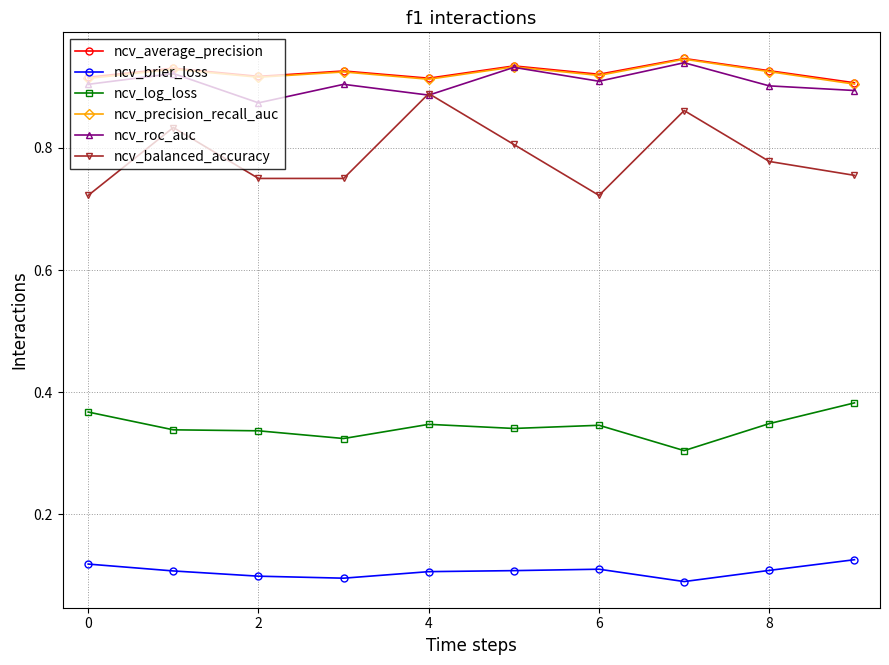

At how many categories does at least one series exceed 0?

10